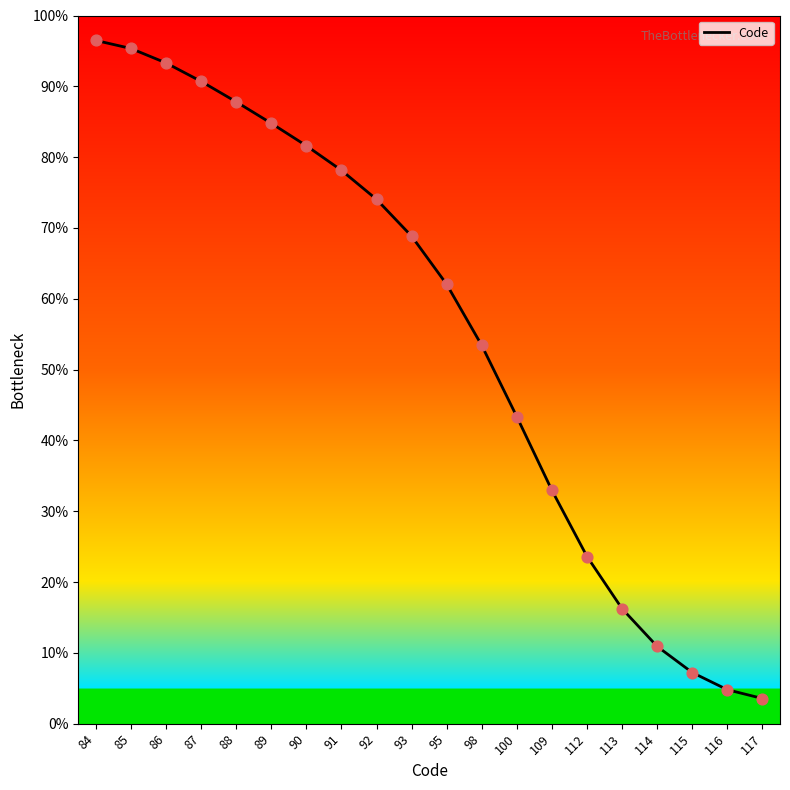

Approximately how many times larger is the value at 88 compared to 117?

24.7